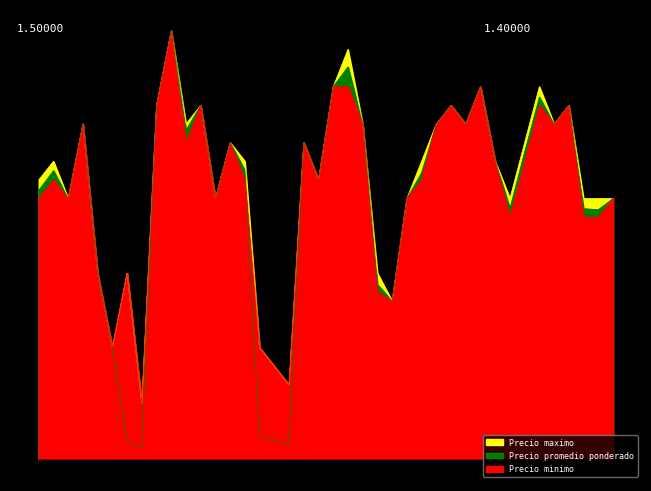

What are all the series names shown in the legend?

Precio promedio ponderado, Precio maximo, Precio minimo